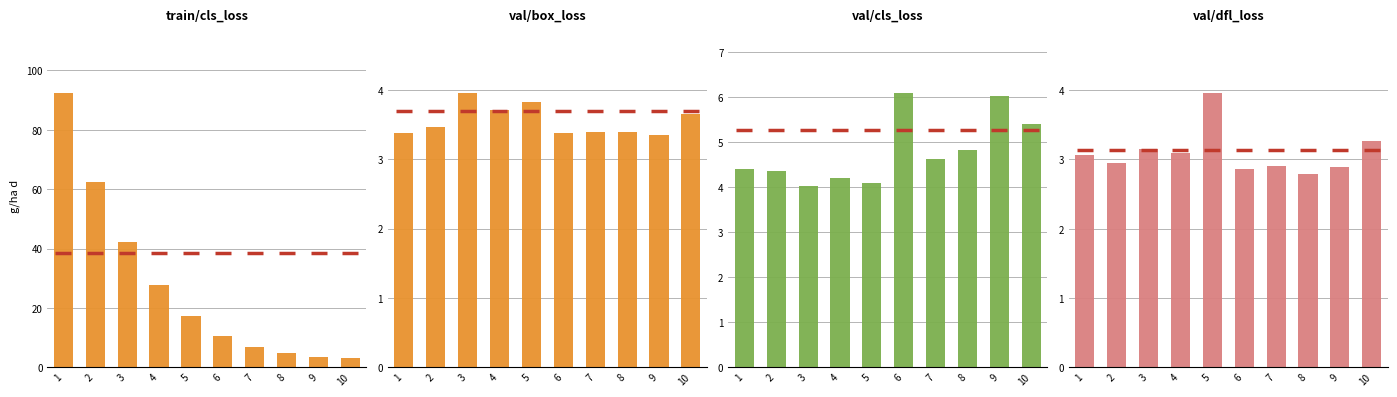

At which label does train/cls_loss first exceed 17?

1